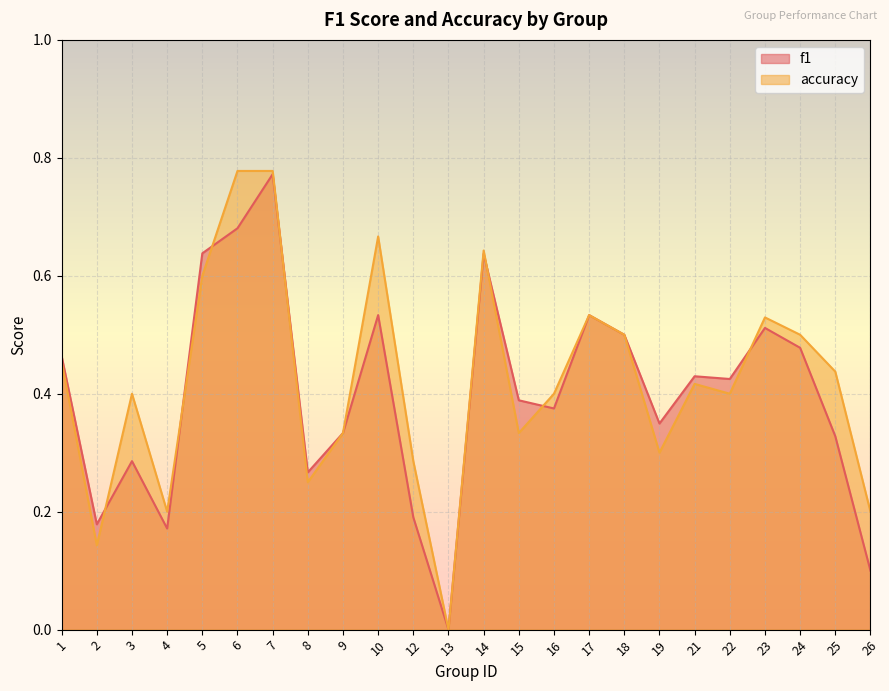

List the labels in order of accuracy value, largest first.

6, 7, 10, 14, 5, 17, 23, 18, 24, 1, 25, 21, 3, 16, 22, 9, 15, 19, 12, 8, 4, 26, 2, 13